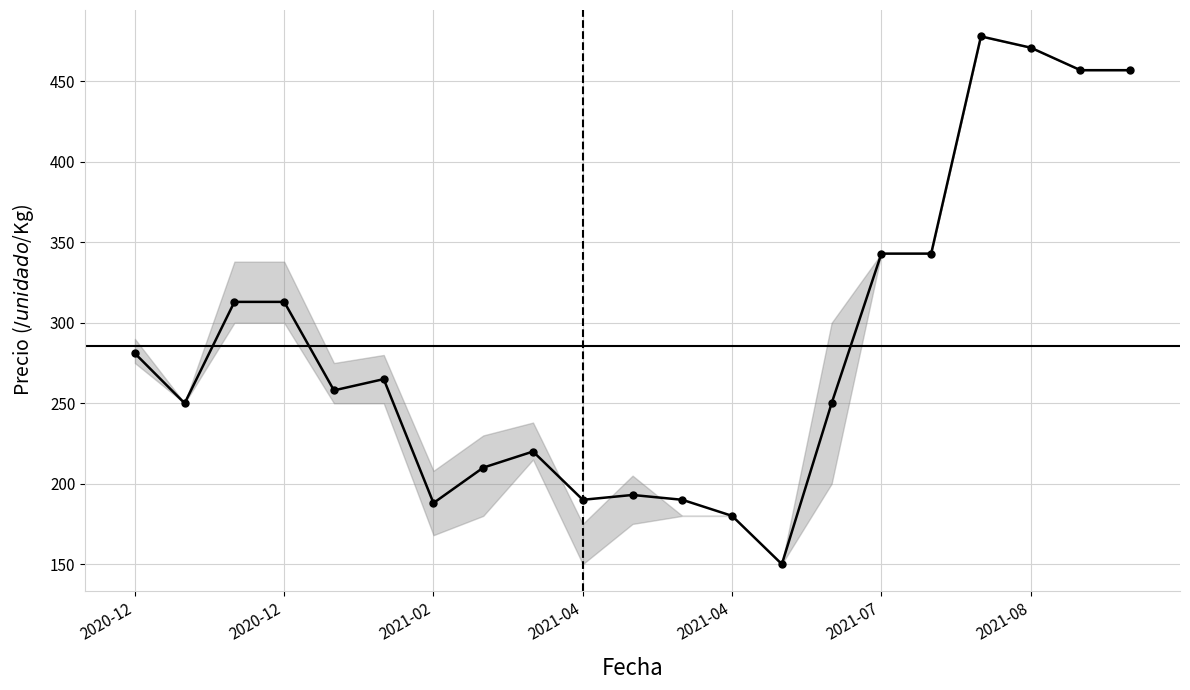

What is the average value?

286